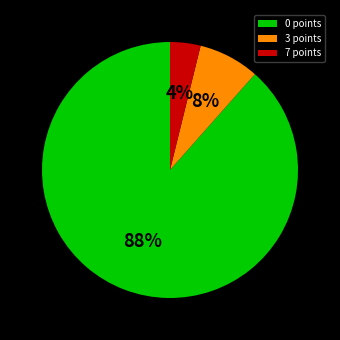

What is the ratio of the value at 3 points to the value at 0 points?

0.1